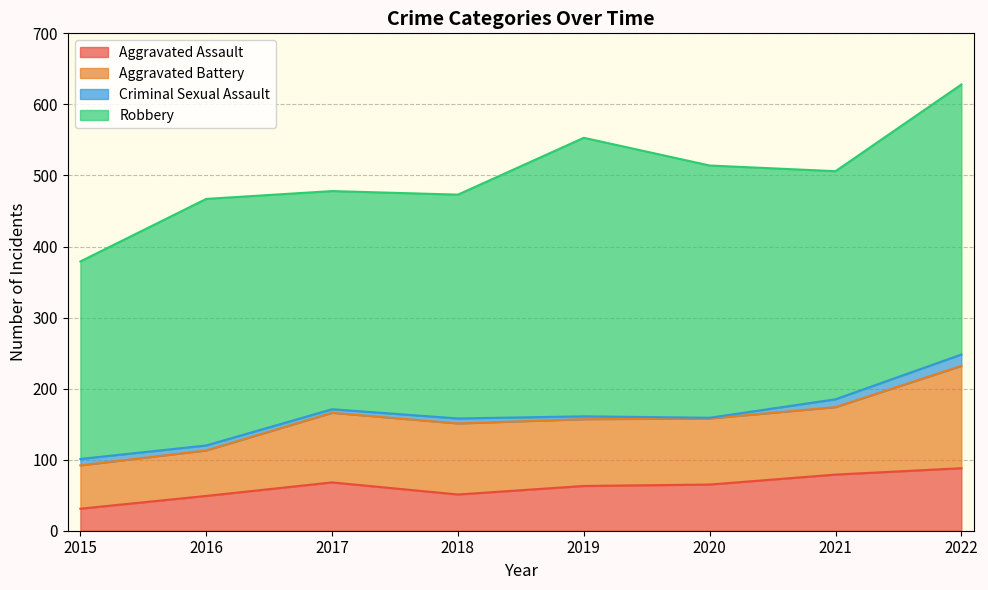

At which category is the sum across all series the highest?

2022